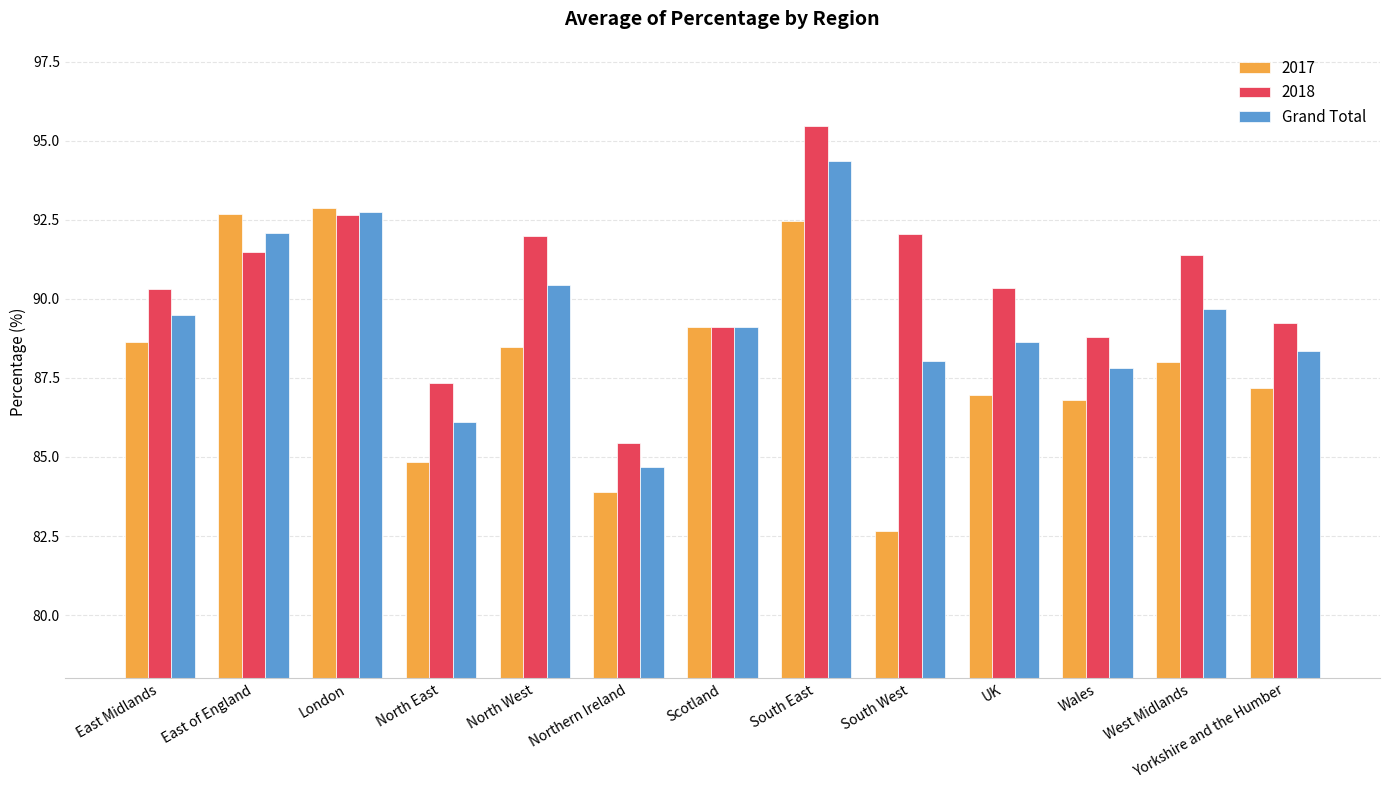

What is the sum of the 2018 values at North West and South West?

184.0